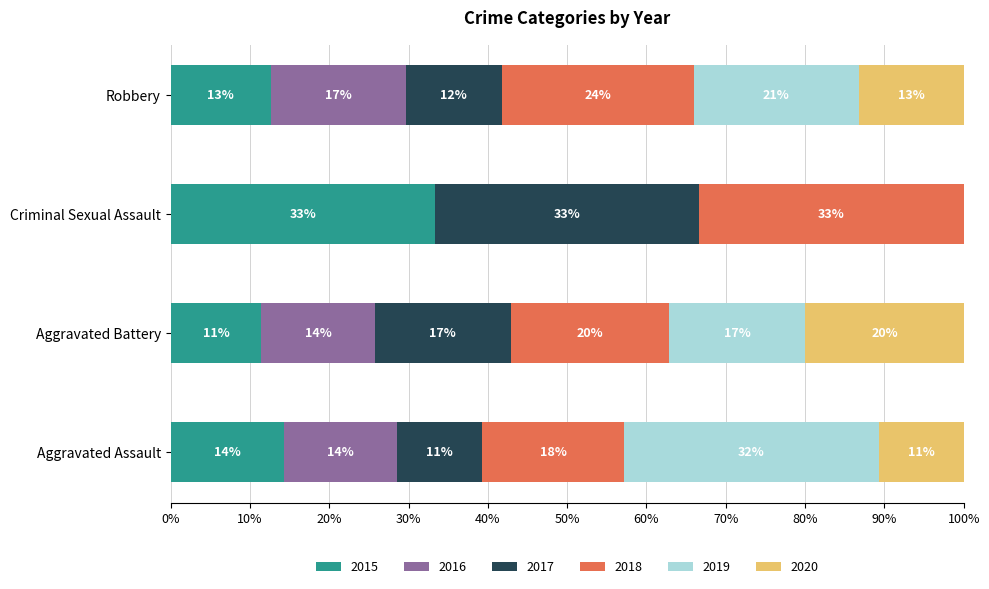

The value of 2016 at Aggravated Assault is 6. True or false?

False